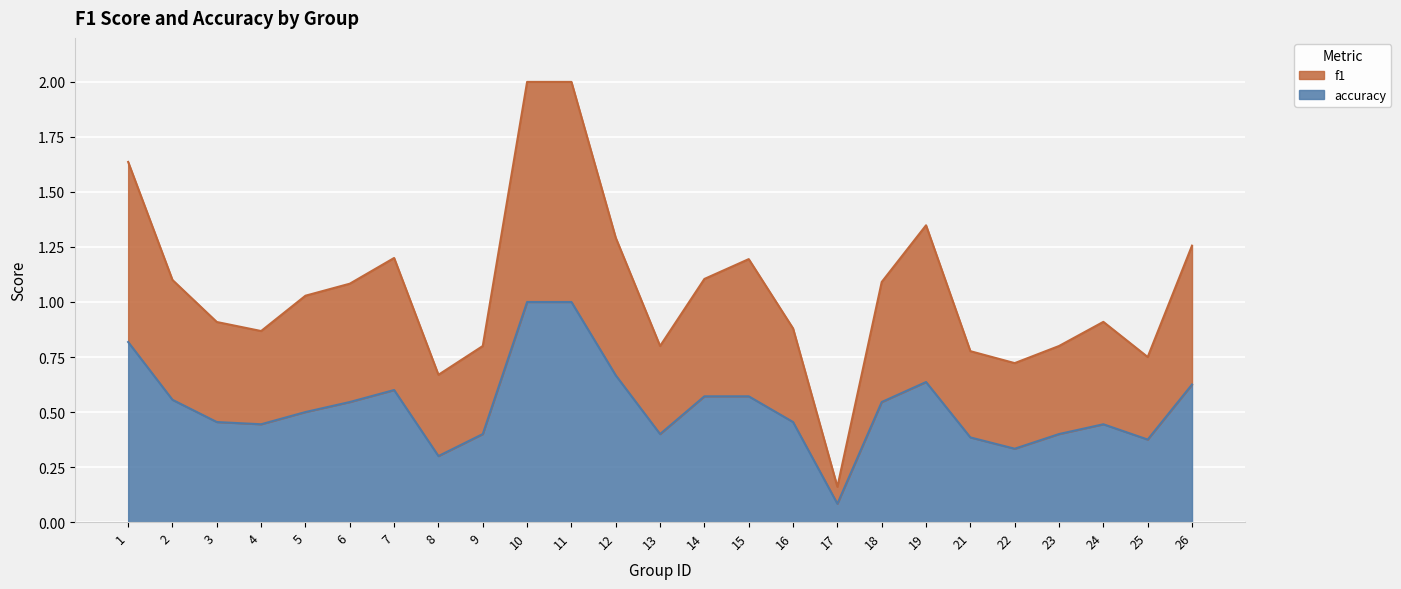

Between 2 and 1, which is larger?

1